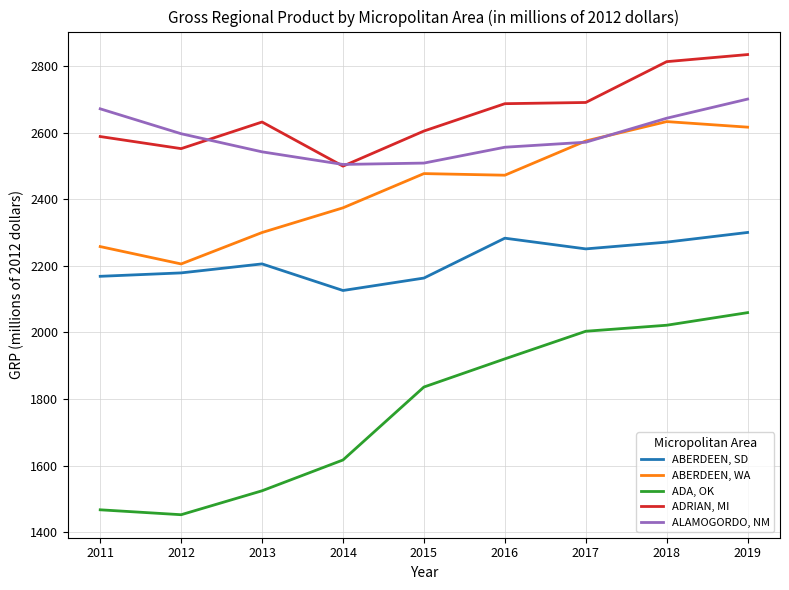

Rank the series by their maximum value, from lowest to highest.

ADA, OK, ABERDEEN, SD, ABERDEEN, WA, ALAMOGORDO, NM, ADRIAN, MI